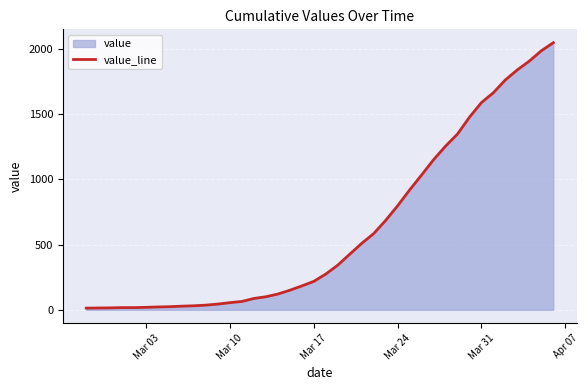

Reading left to right, transcribe all the data shown in this chart.

13	14	15	17	17	19	22	24	28	31	36	44	55	64	87	100	121	150	183	218	274	342	426	509	584	685	797	918	1033	1150	1254	1347	1476	1588	1664	1762	1839	1906	1985	2047